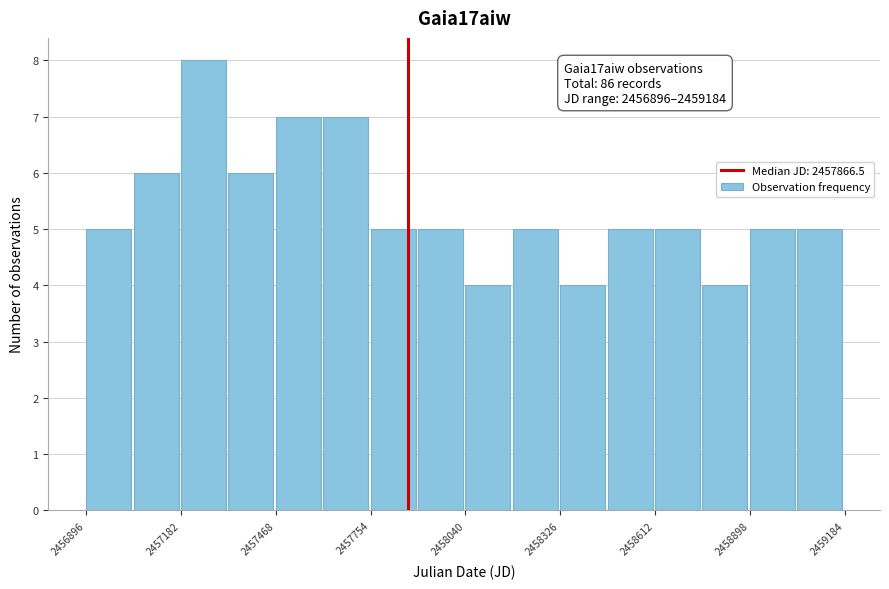

Read against the x-axis, roughly where is the centre of the tallest bar?

2457250